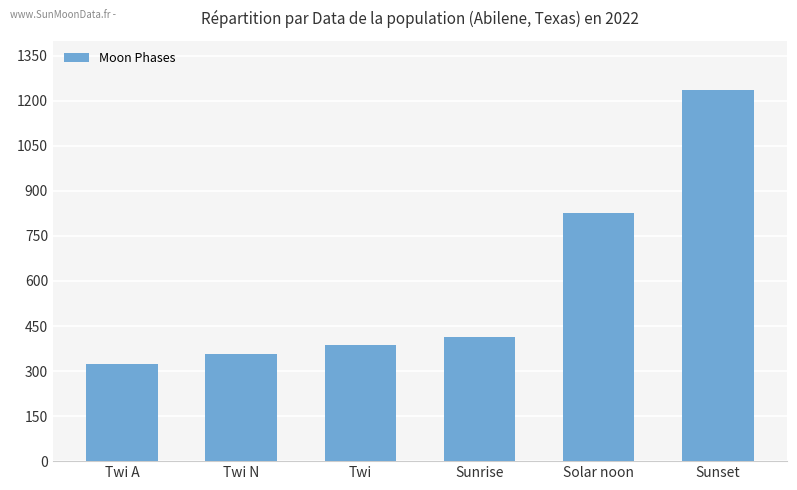

Rank the categories by value from highest to lowest.

Sunset, Solar noon, Sunrise, Twi, Twi N, Twi A